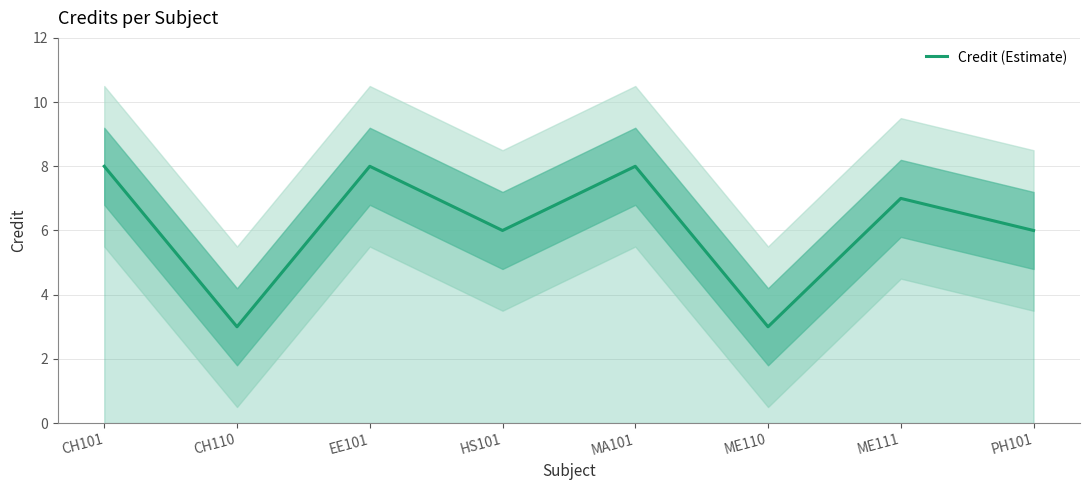

How many lines are shown in the chart?

1